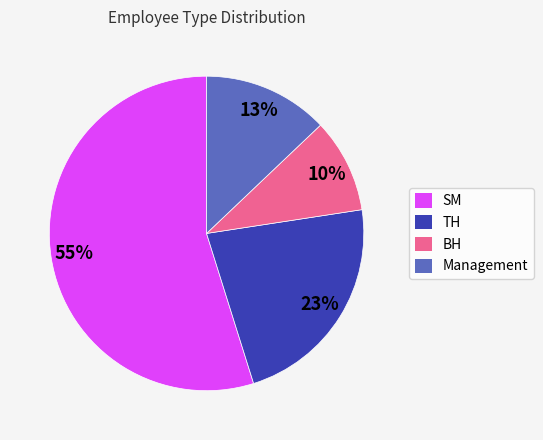

Do TH and Management together represent more than half of the pie?

No